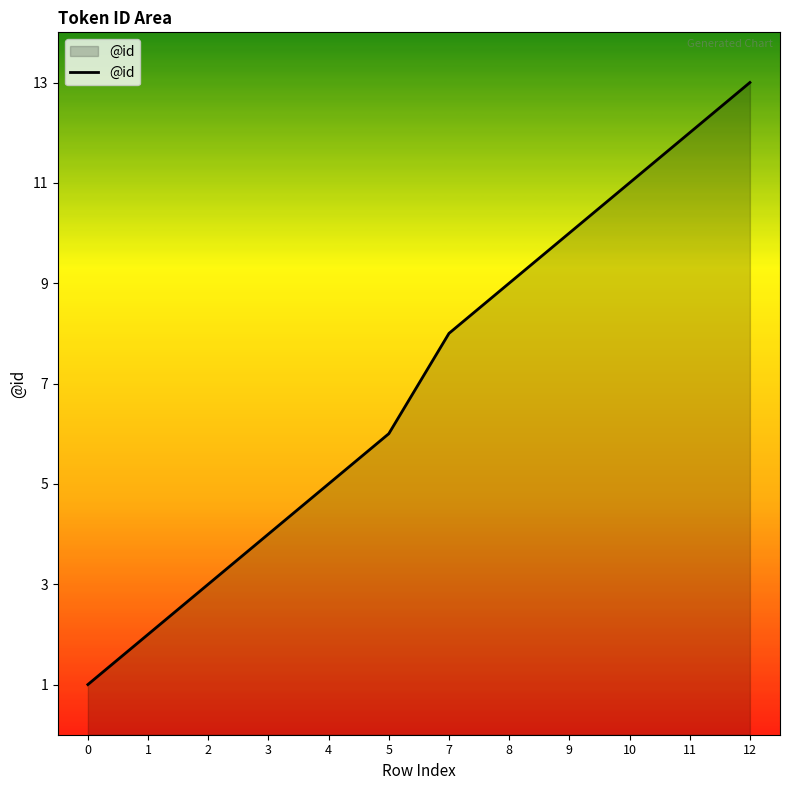

What is the smallest value displayed?

1